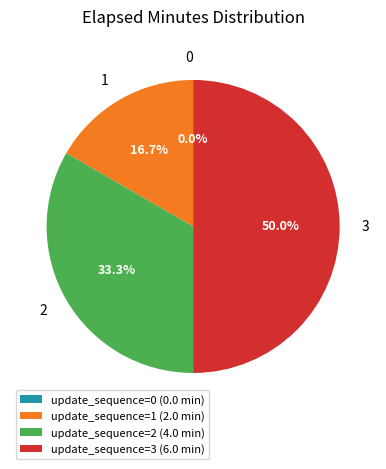

Does any single category account for the majority?

No